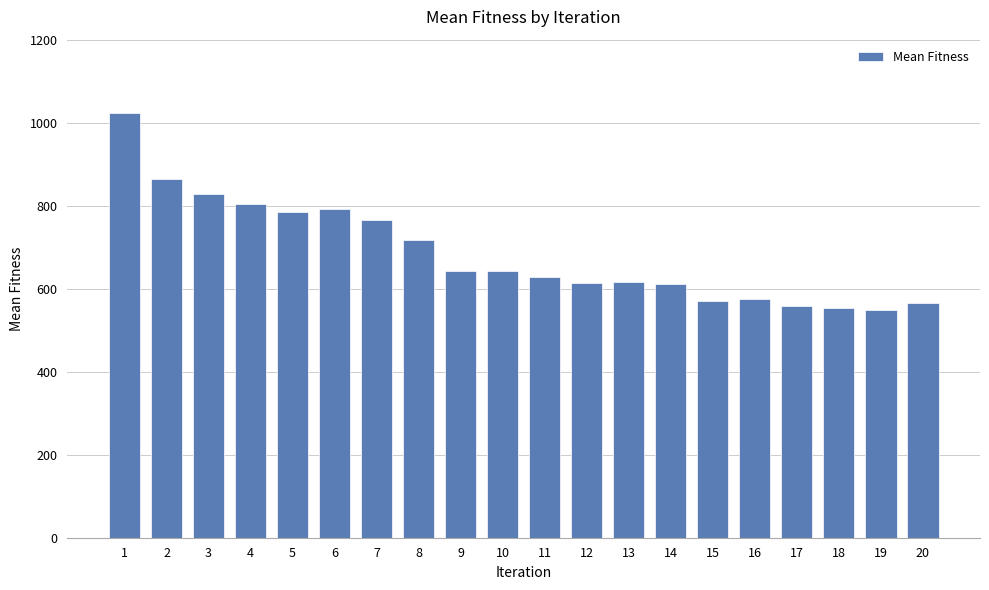

What is the value of the 10th bar from the left?

642